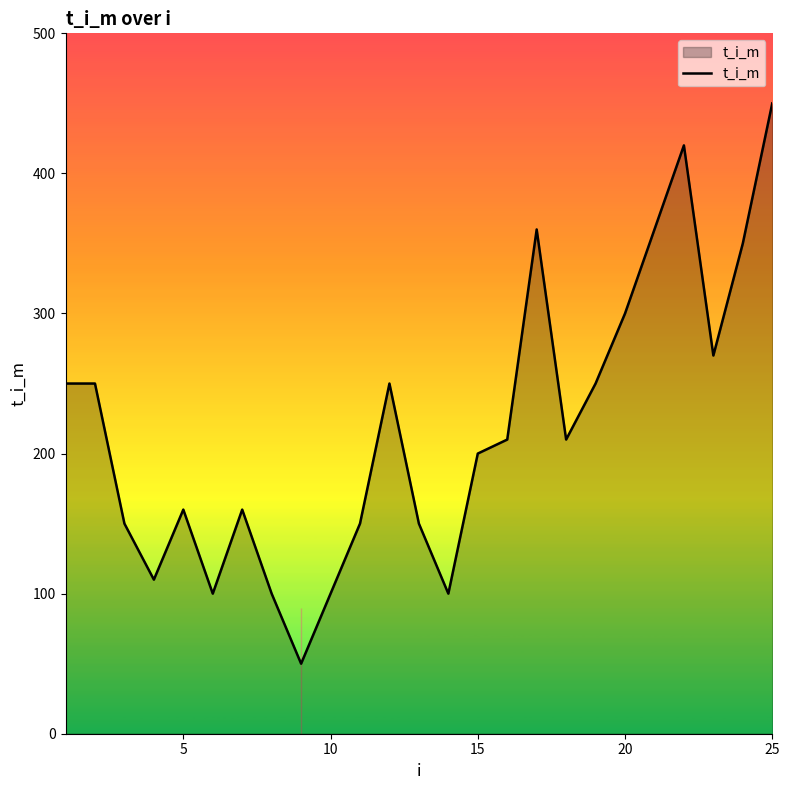

What is the average value?

218.4